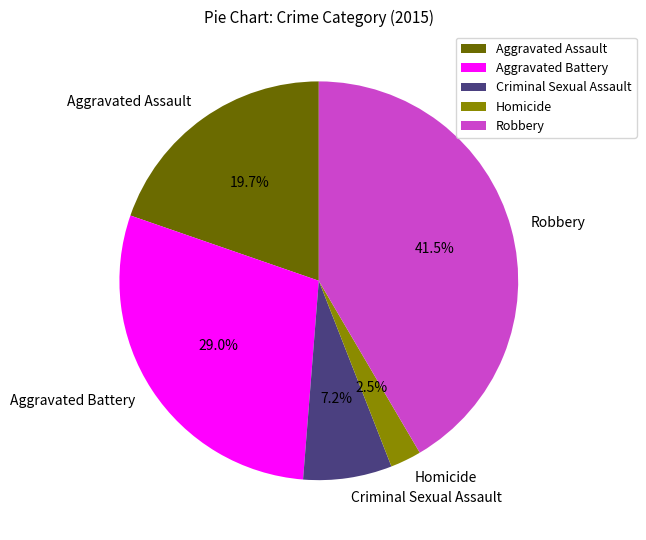

Is there any slice that represents more than half of the pie?

No